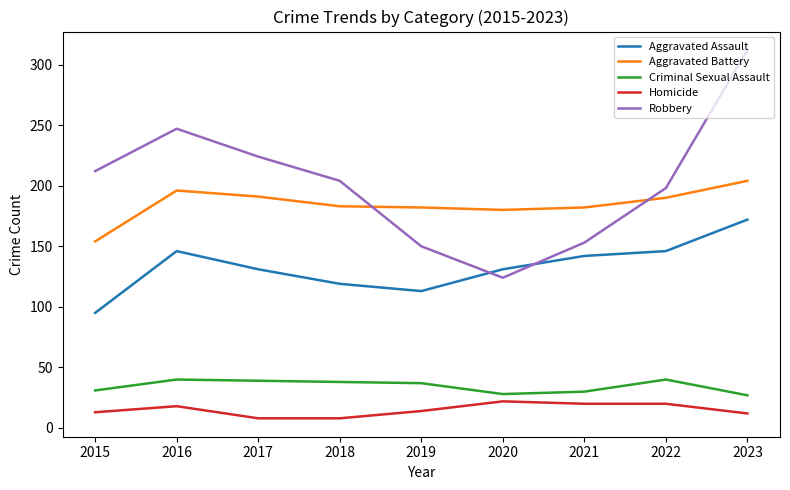

True or false: Homicide and Robbery intersect in this chart.

False